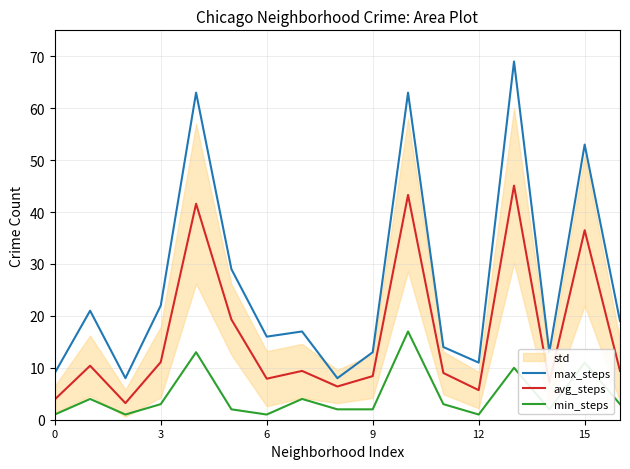

What is the sum of the min_steps values at 3 and 9?

5.0